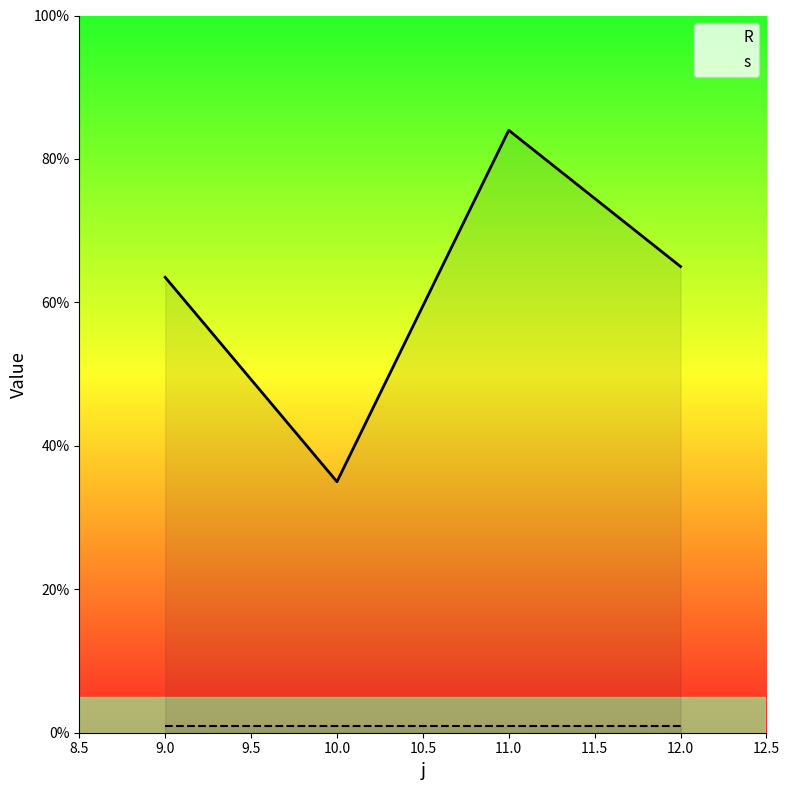

In R, how many points are higher than both neighbors (excluding endpoints)?

1